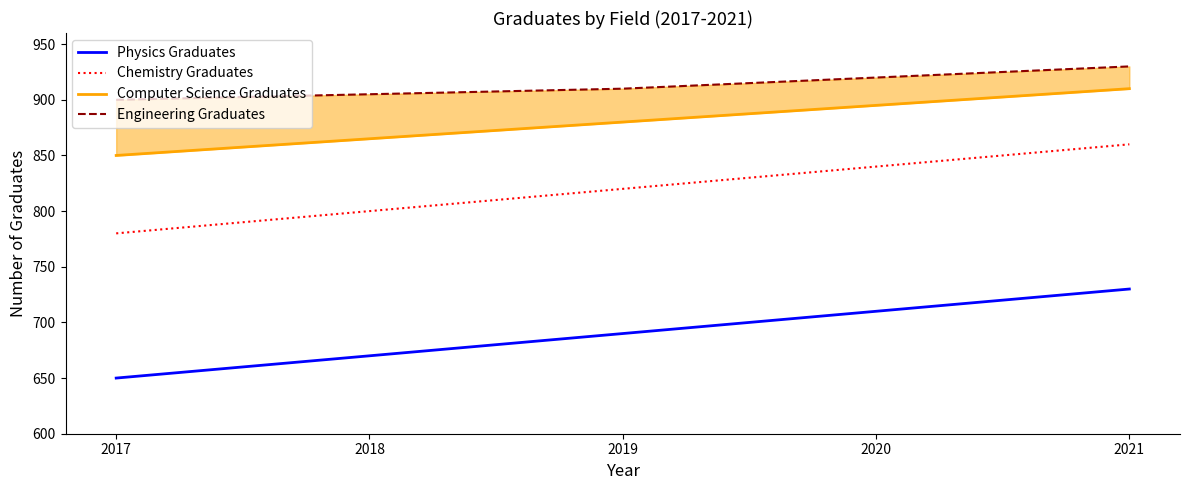

Rank the categories by Engineering Graduates value from highest to lowest.

2021, 2020, 2019, 2018, 2017